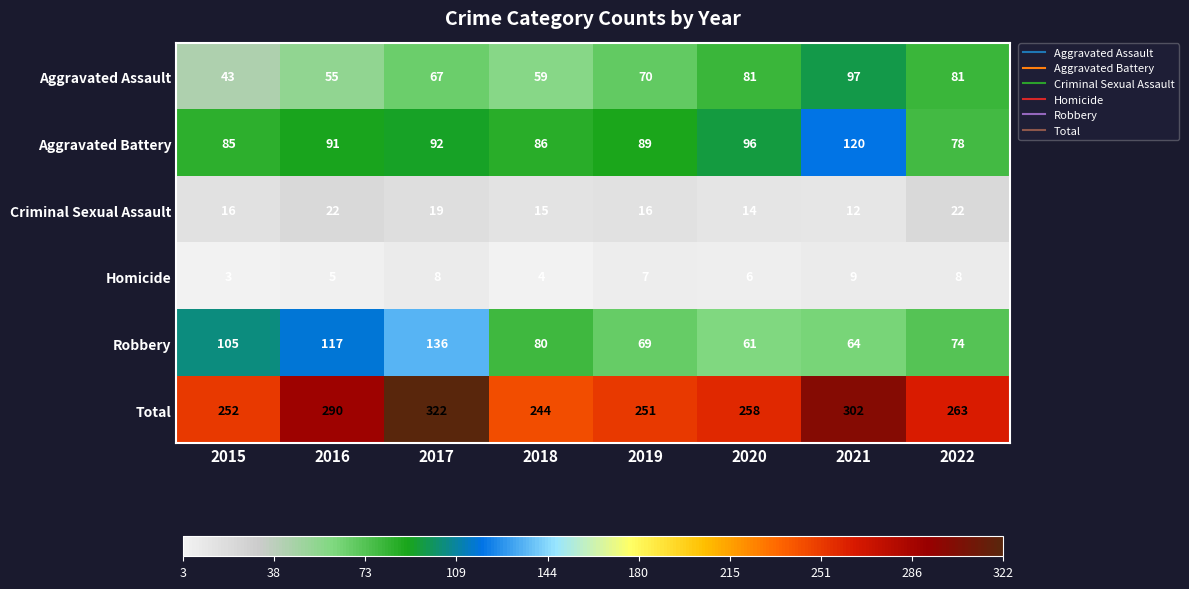

At which label is Total closest to 283?

2016